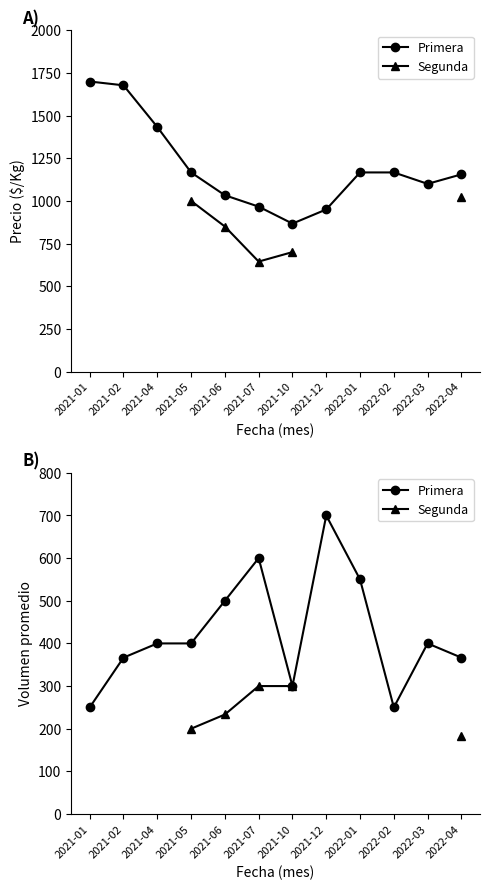

Where is Primera nearest to the value 475?

2021-06